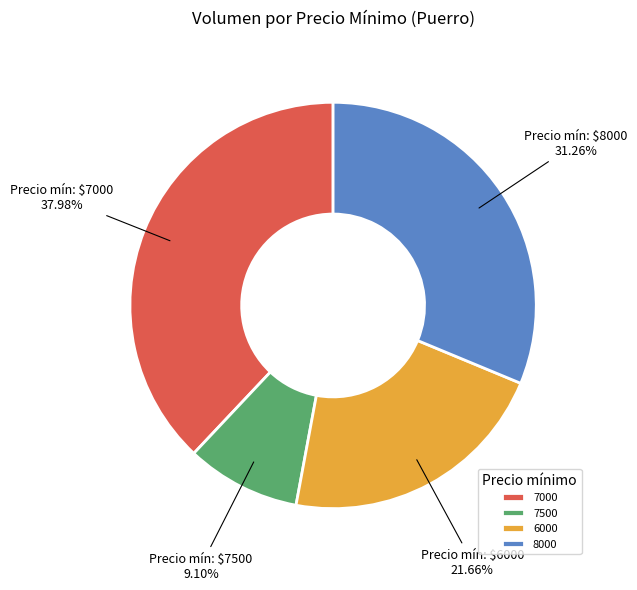

Which slice is the smallest?

7500